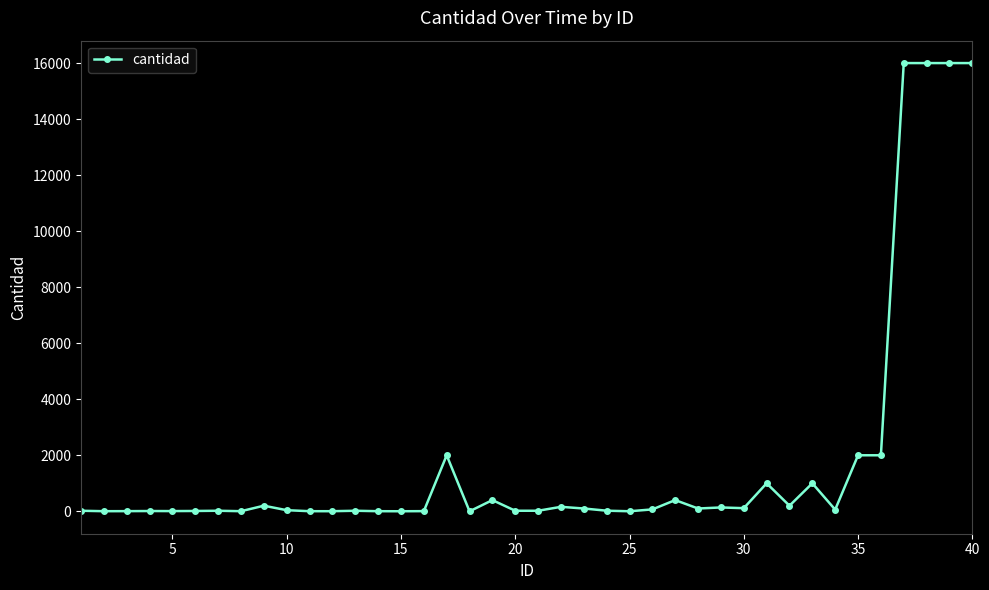

What is the average value?

1854